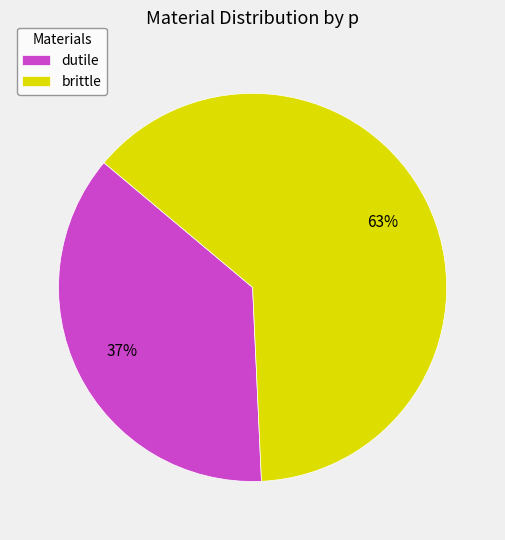

Is the sum of dutile and brittle greater than half?

Yes